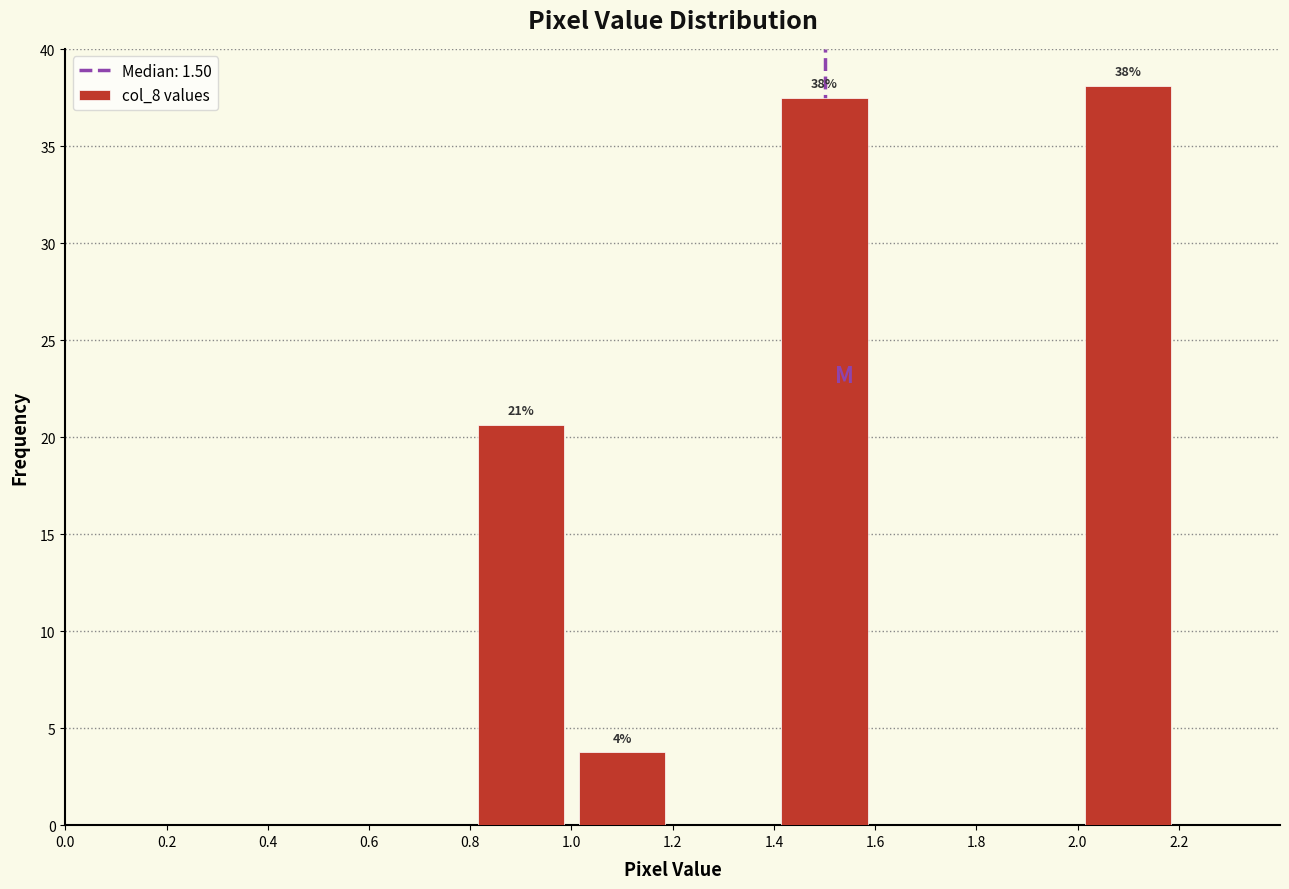

Over which range of the x-axis is the bar tallest?

2.0 to 2.2